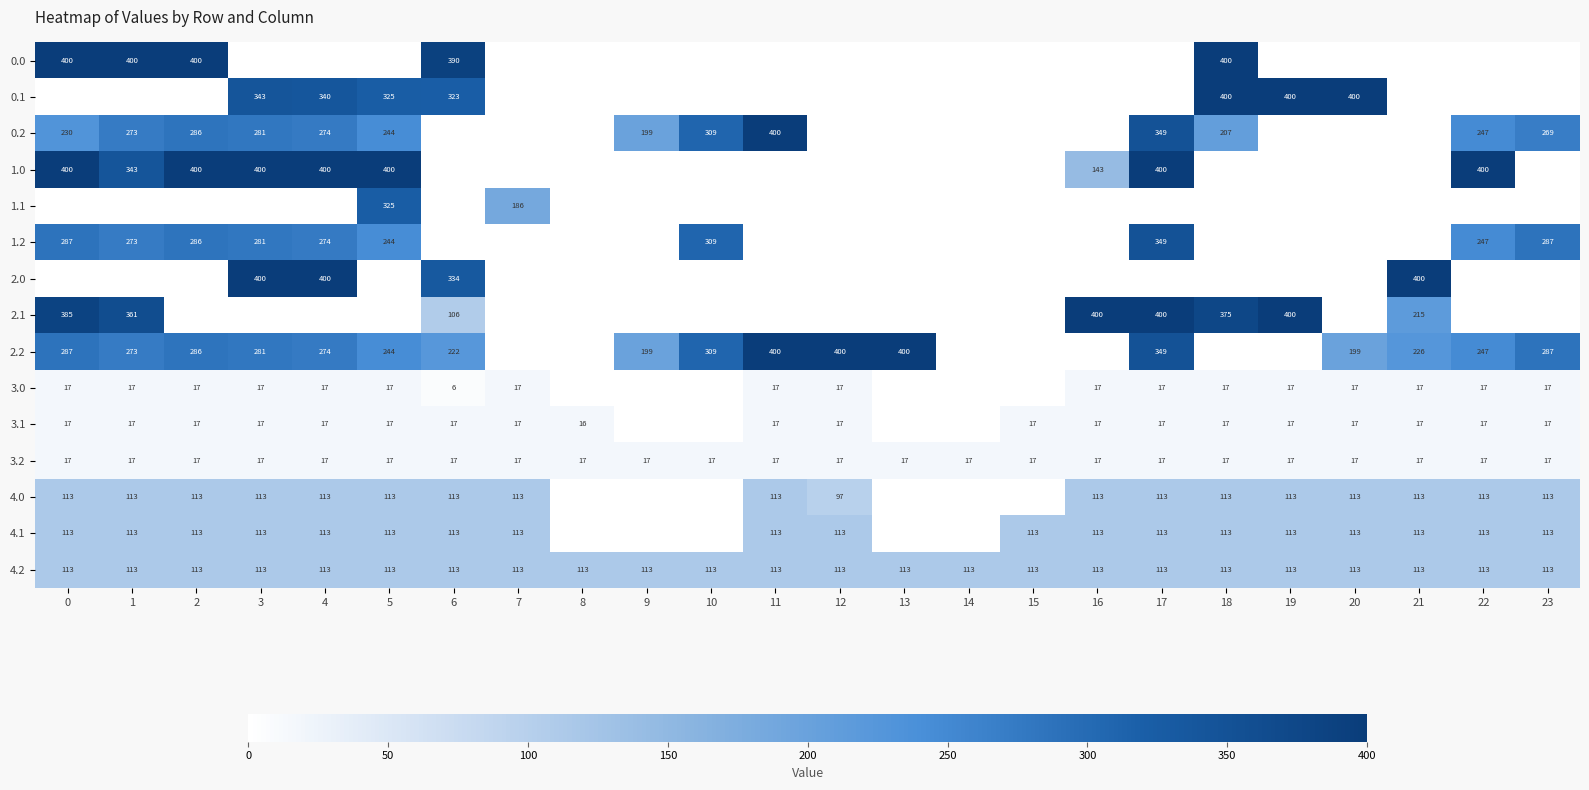

The 3.1 series shows 24.5 at 22. True or false?

False